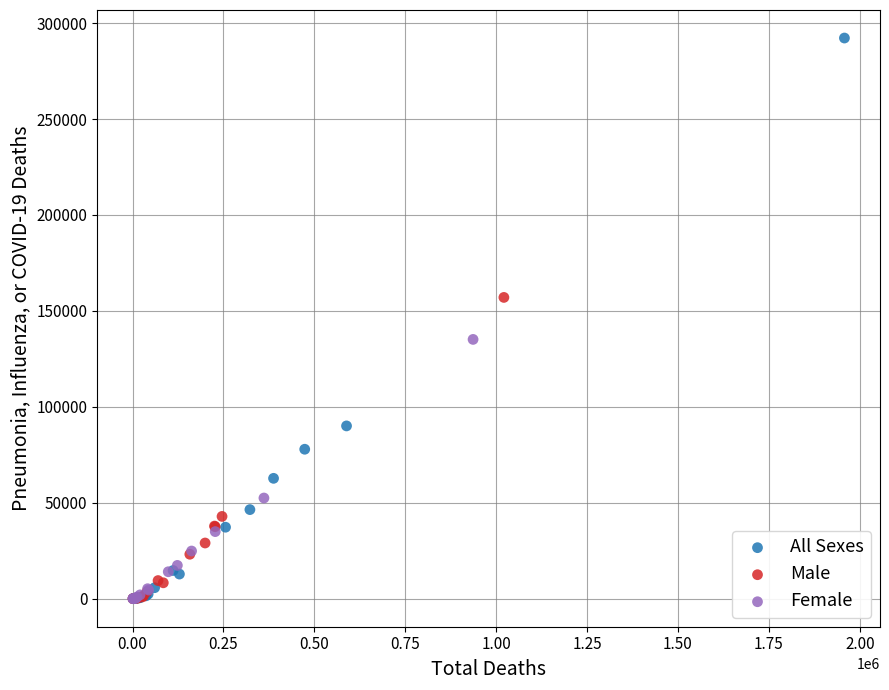

Which series reaches the maximum Y coordinate?

All Sexes